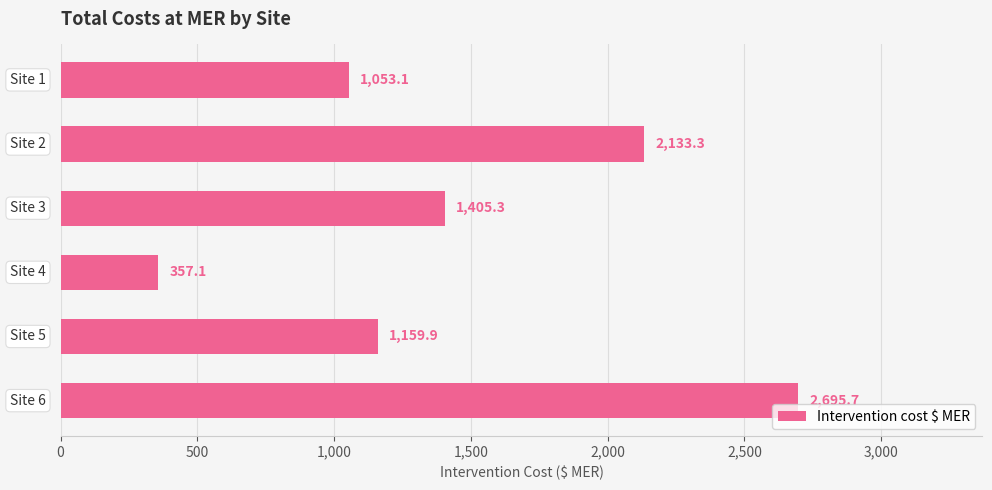

Reading bottom to top, extract all data points from this chart.

2695.7	1159.9	357.1	1405.3	2133.3	1053.1